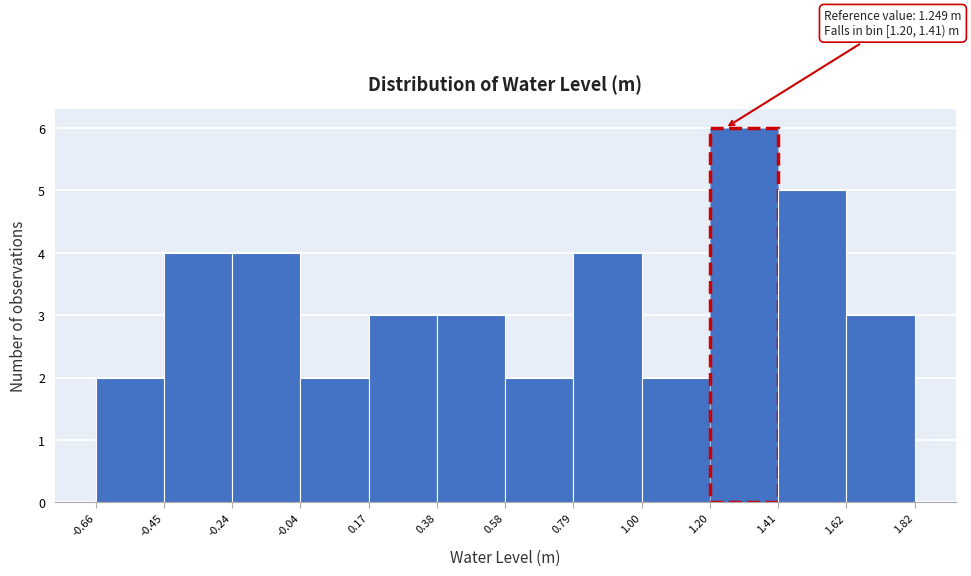

Which range on the x-axis has the tallest bar?

1.20 to 1.41